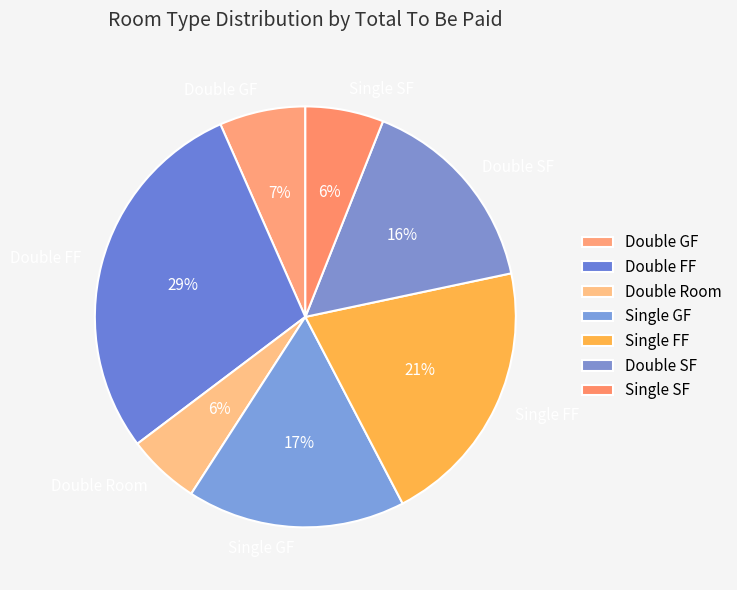

To the nearest percent, what is the average slice percentage?

14%